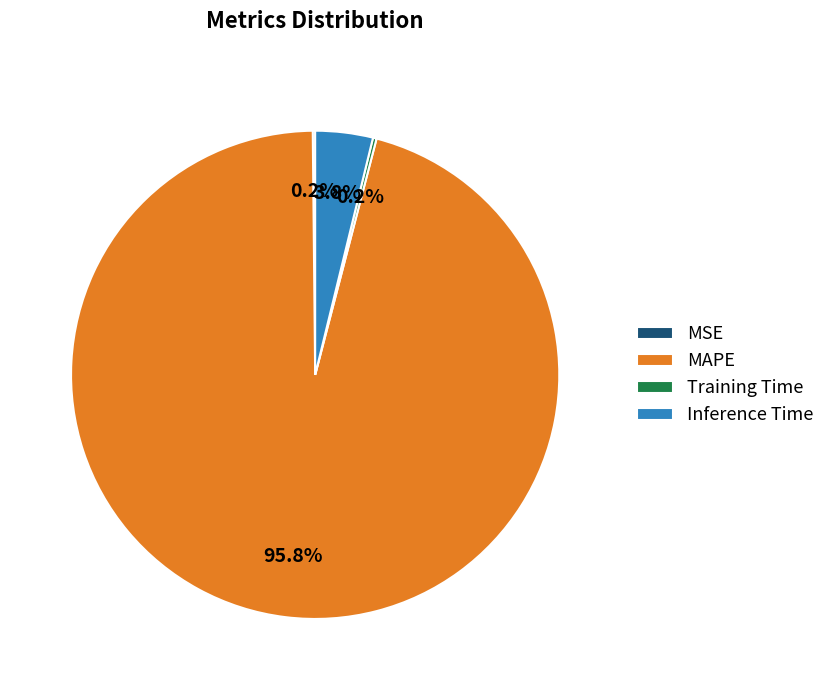

To the nearest percent, what is the difference between the largest and smallest slice percentages?

96%